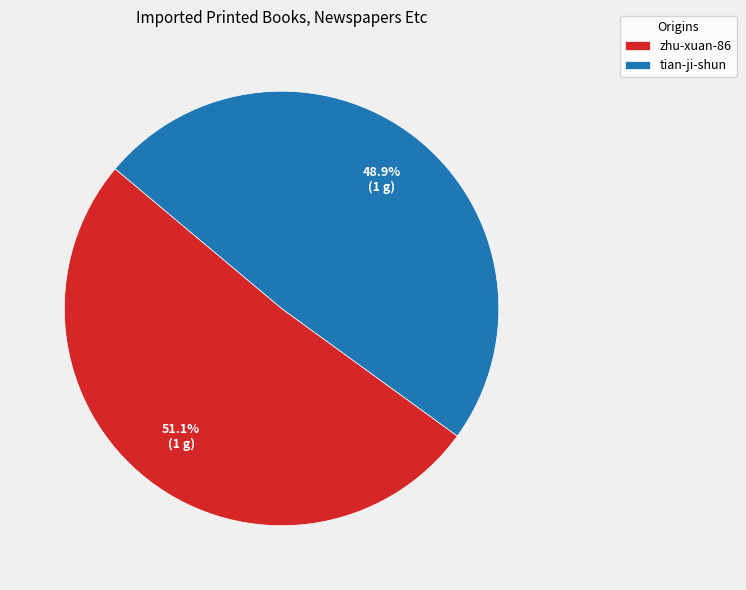

What is the largest slice in the pie chart?

zhu-xuan-86